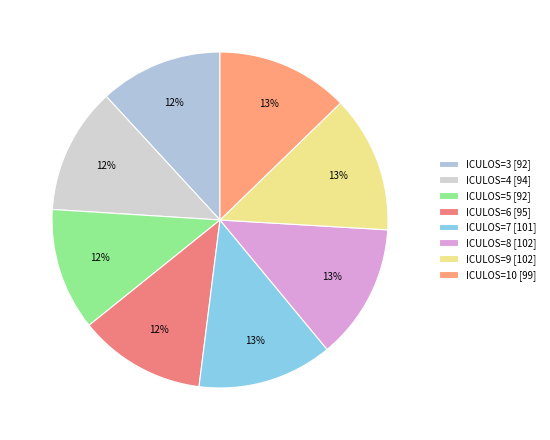

Count the number of slices in the pie.

8